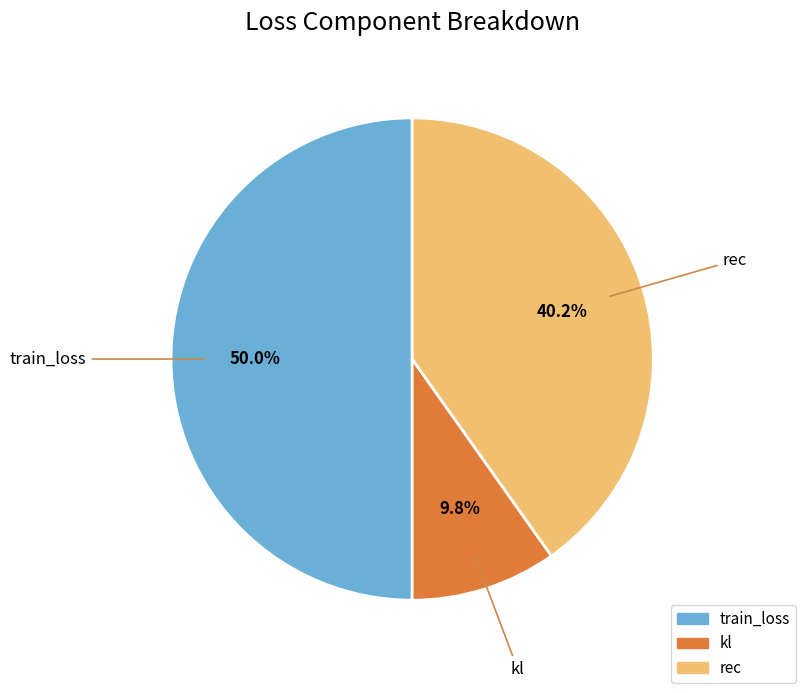

What percentage is the rec slice, to the nearest percent?

40%